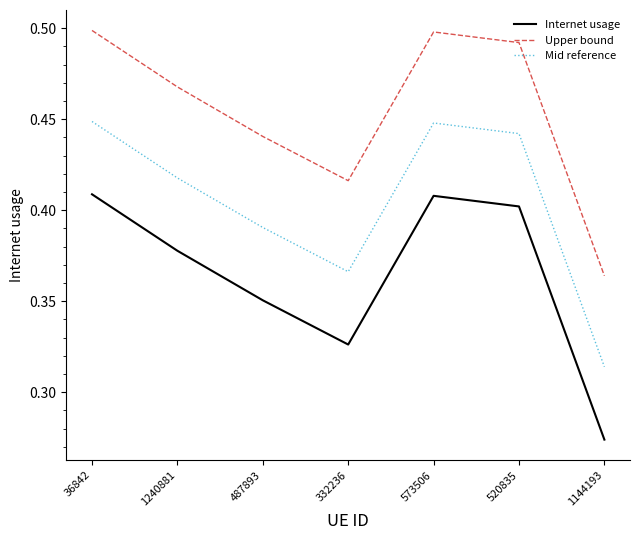

At which label is Upper bound closest to 0?

1144193